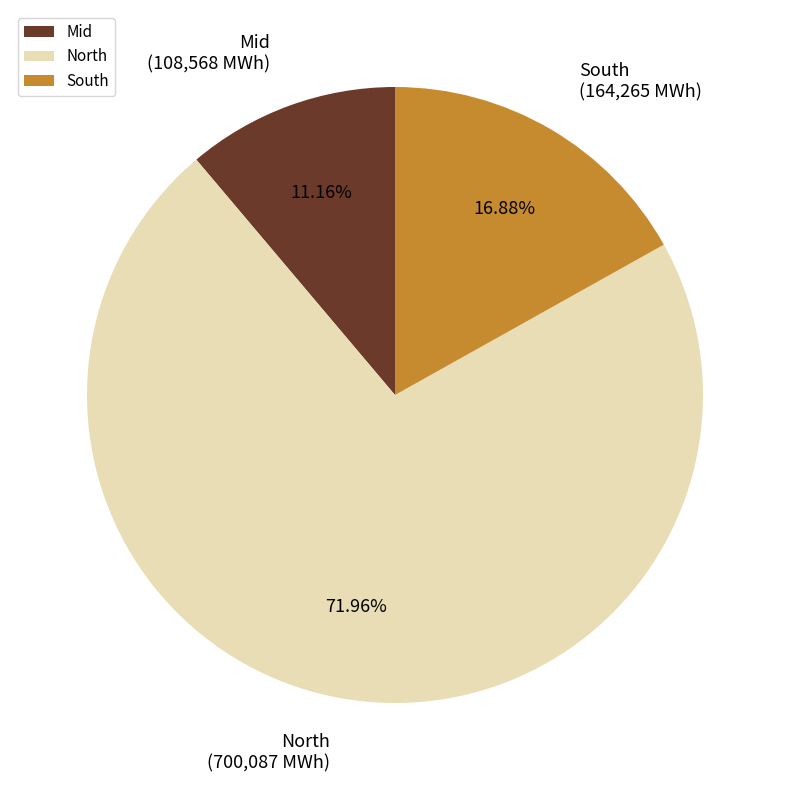

Rank the categories by value from highest to lowest.

North, South, Mid